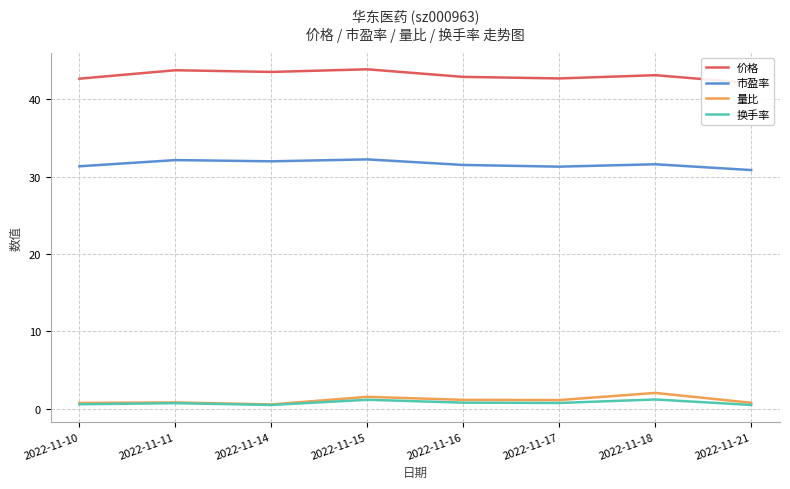

Rank the series by their maximum value, from lowest to highest.

换手率, 量比, 市盈率, 价格